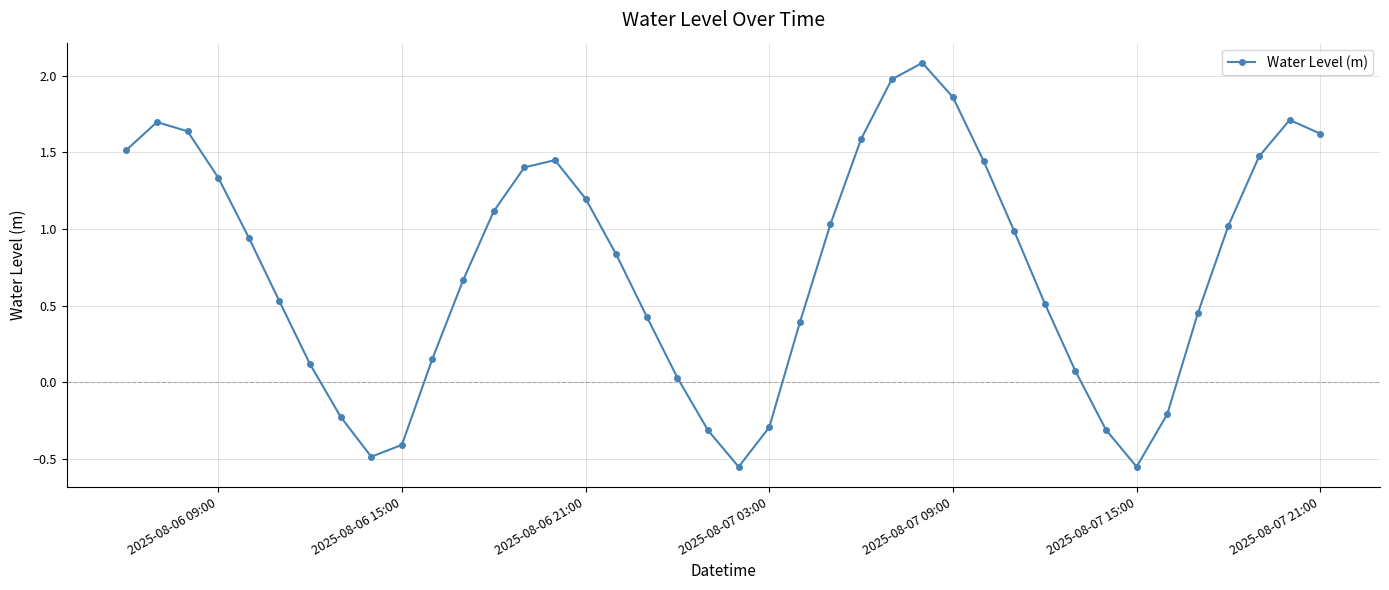

True or false: the data has more than 0 interior local peaks.

True